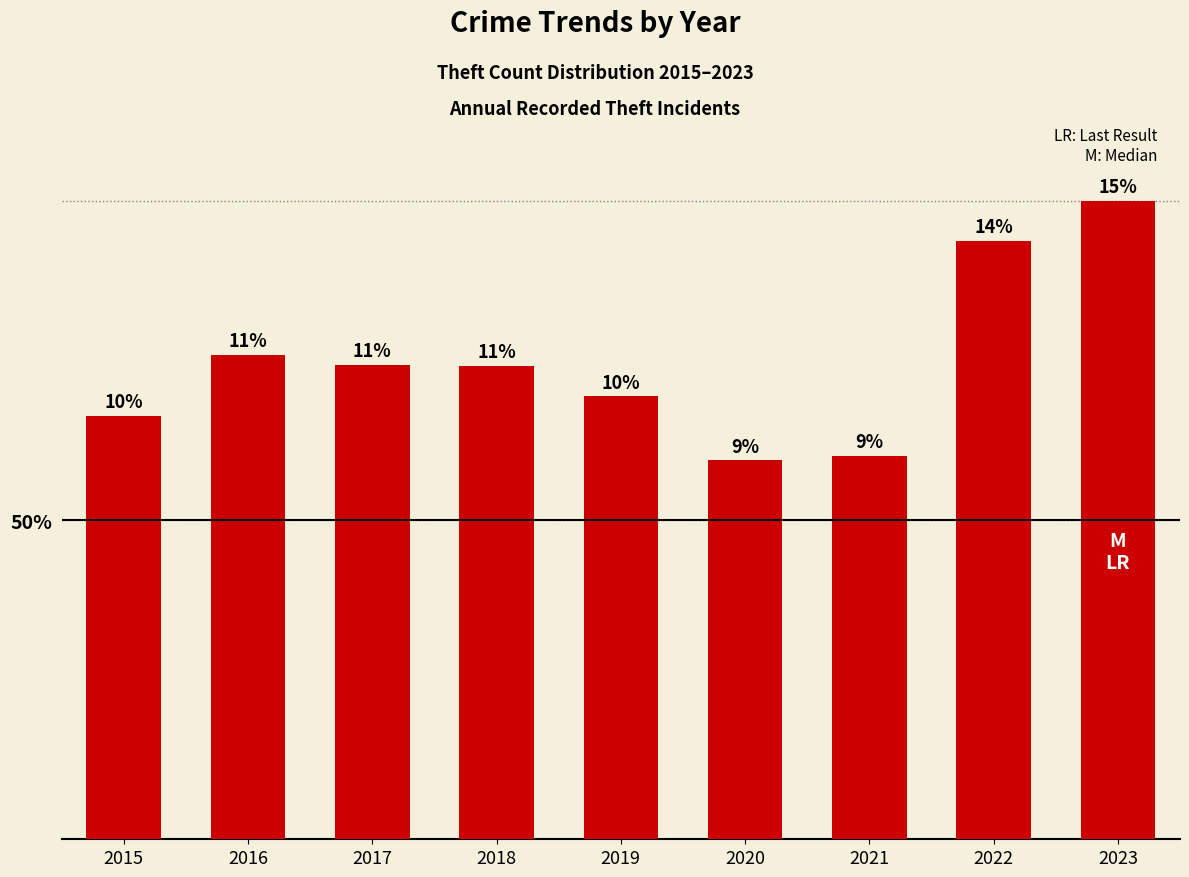

Rank the categories by value from highest to lowest.

2023, 2022, 2016, 2017, 2018, 2019, 2015, 2021, 2020